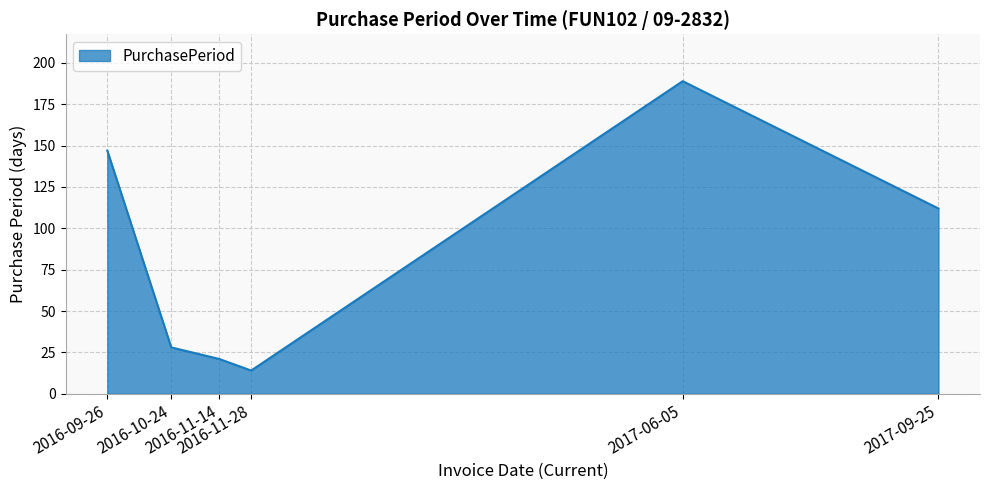

How many values are below 112?

3